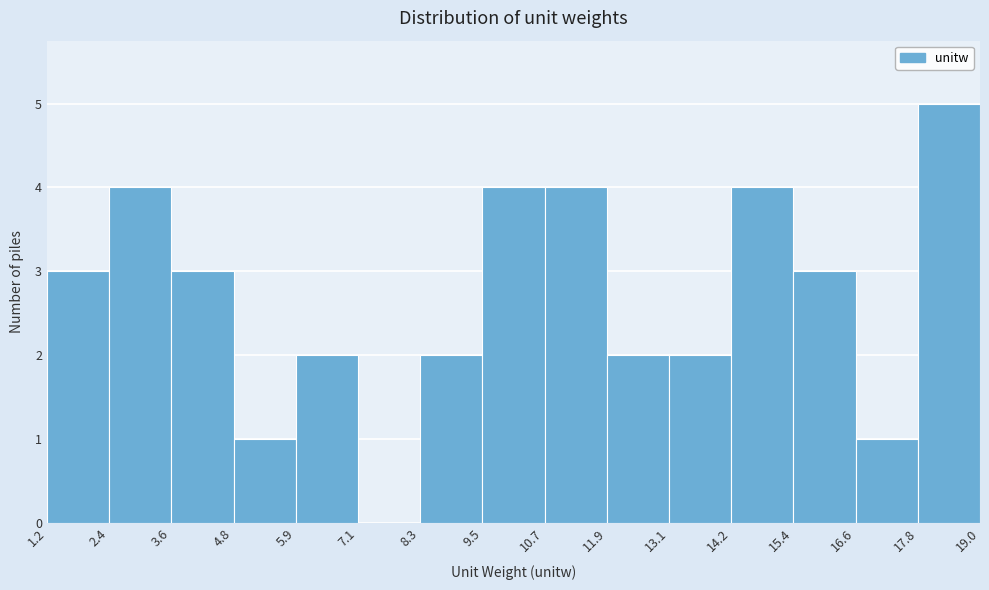

How tall is the bar that spans 1.2 to 2.4 on the x-axis? The values are not printed on the chart, so give them approximately, as read against the axis.

3